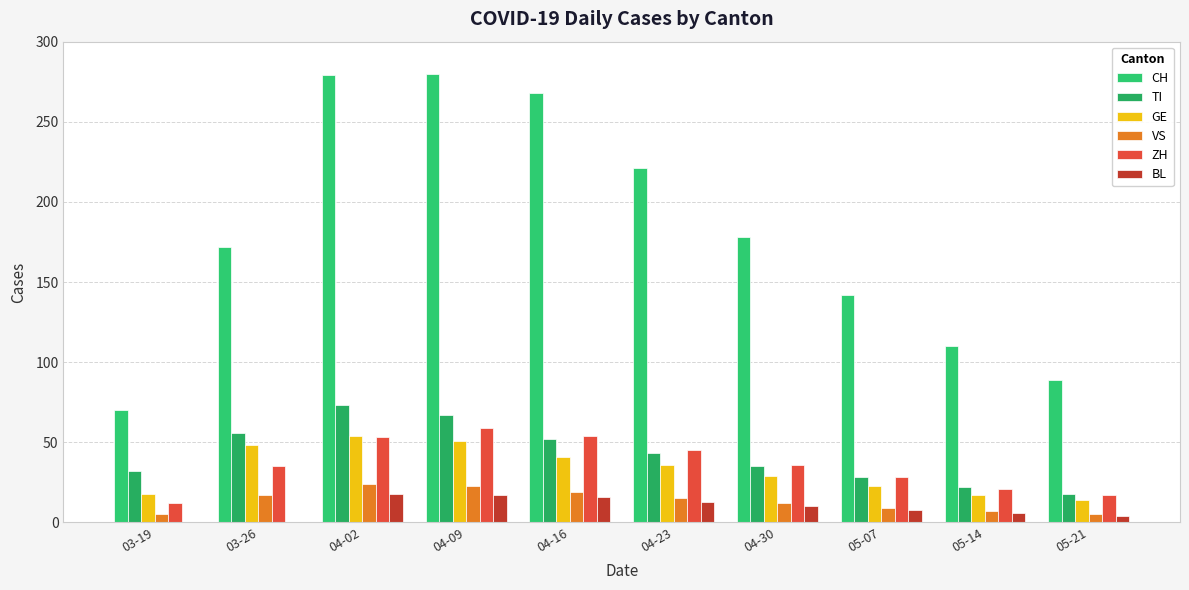

Is it true that CH equals 109 at 03-26?

False